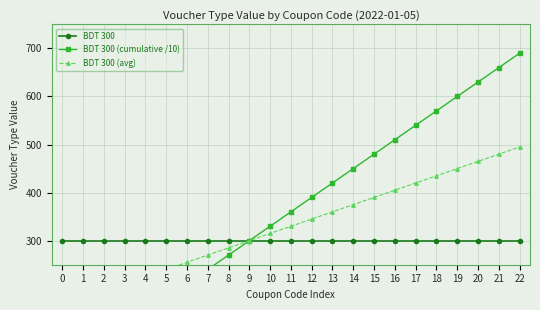

Which category has the highest value in the BDT 300 (avg) series?

22